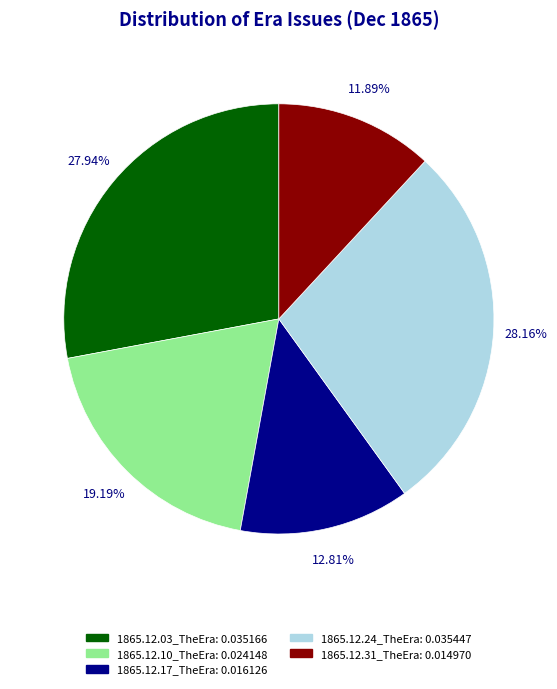

Do 1865.12.03_TheEra and 1865.12.17_TheEra together represent more than half of the pie?

No